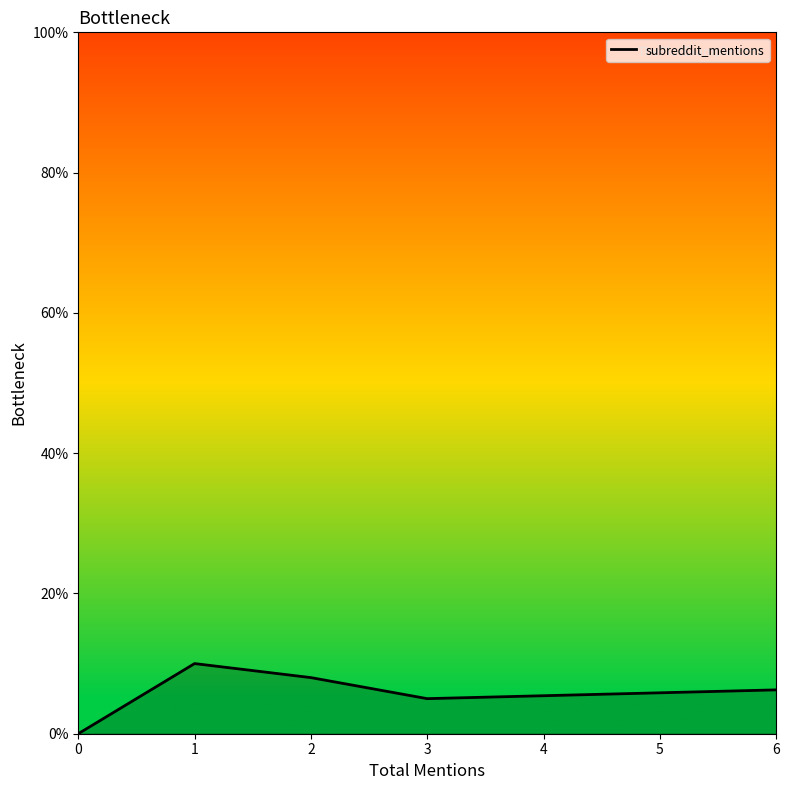

True or false: there are more than 2 points higher than both neighbors.

False